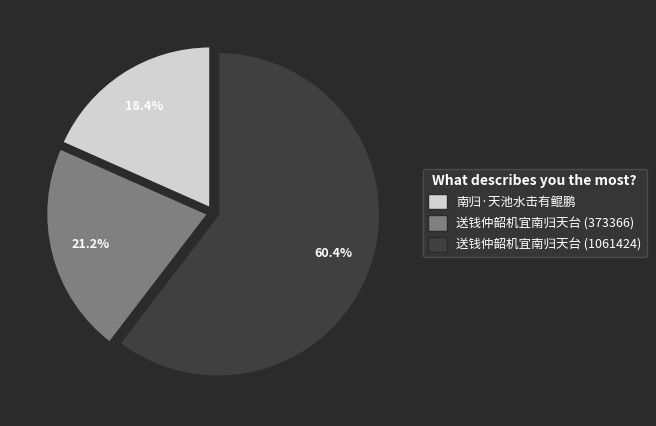

Rank the categories by value from highest to lowest.

送钱仲韶机宜南归天台 (1061424), 送钱仲韶机宜南归天台 (373366), 南归·天池水击有鲲鹏